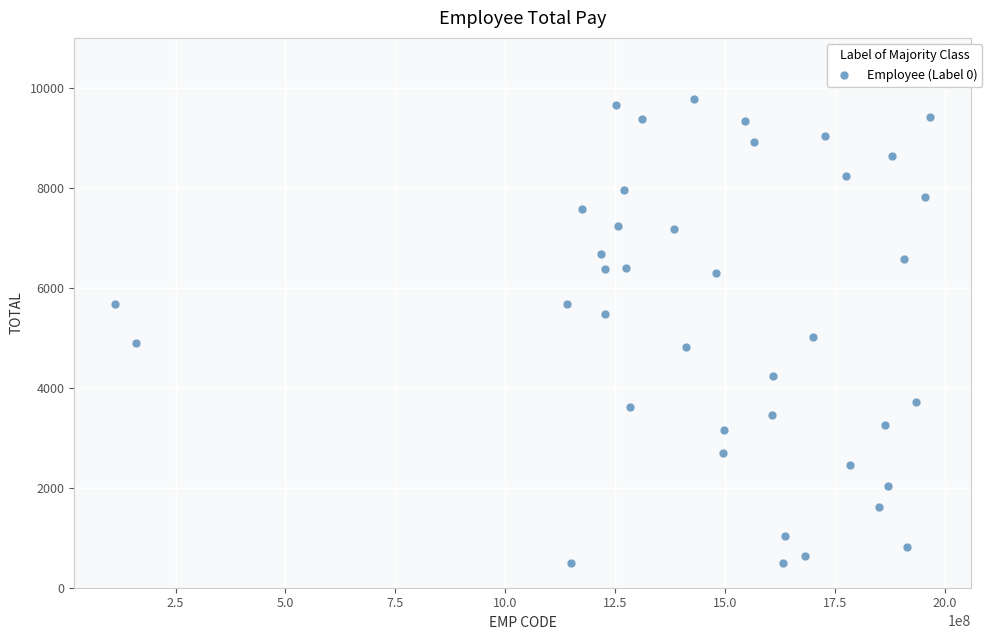

What is the range of X values (max minus min)?

1854301453